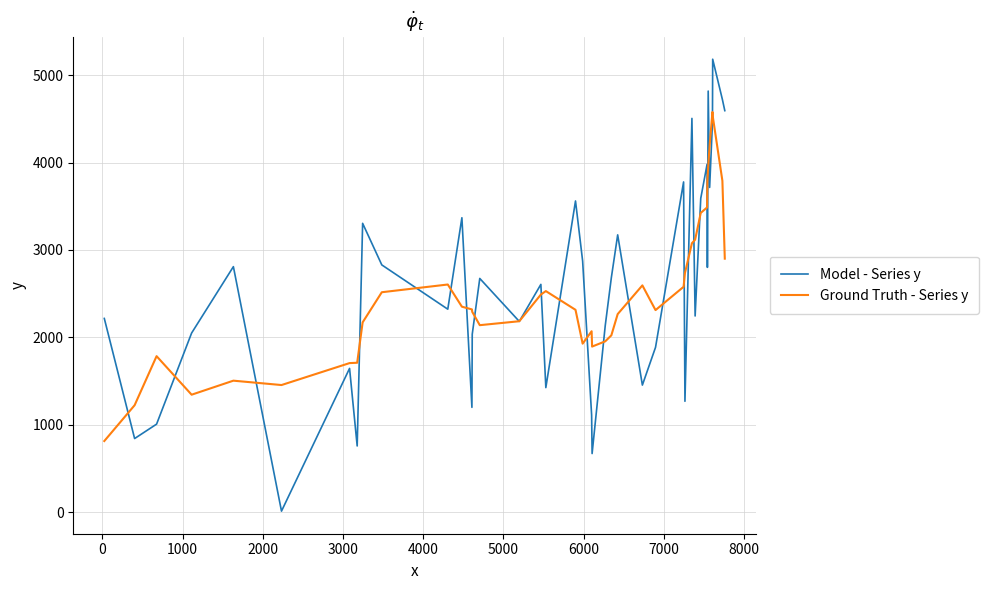

Rank the series by their maximum value, from lowest to highest.

Ground Truth - Series y, Model - Series y